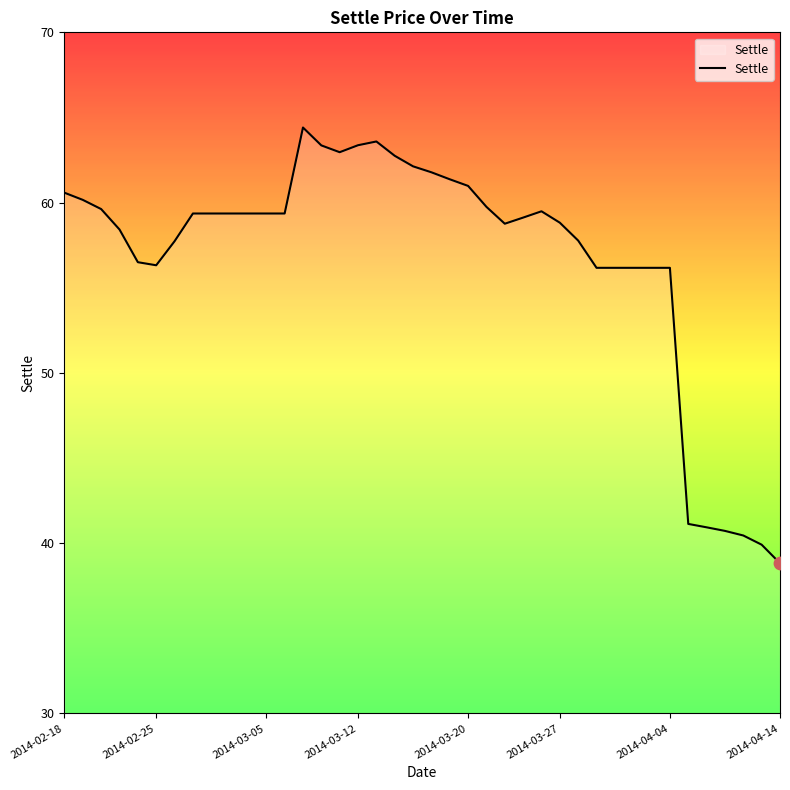

What is the maximum value shown in the chart?

64.4